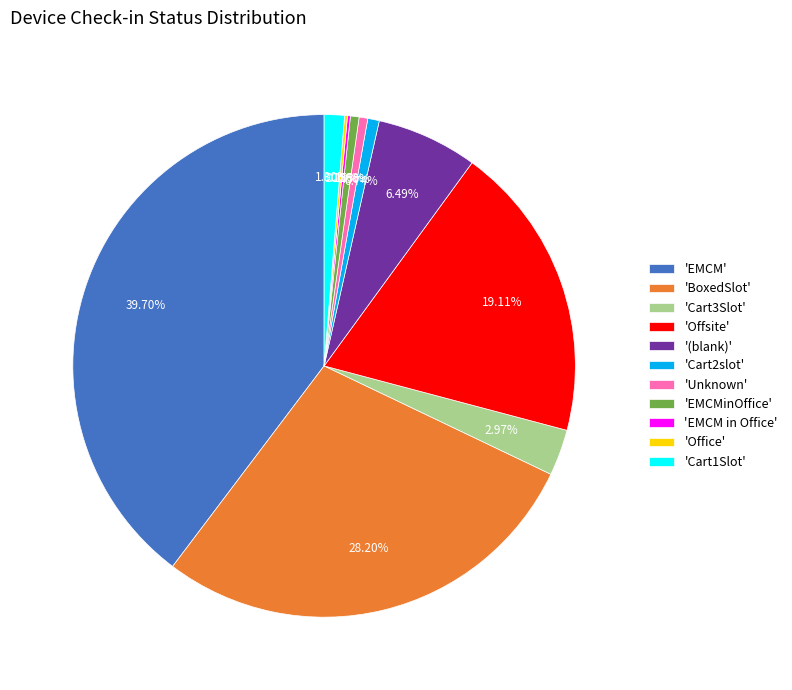

Which slice is the largest?

'EMCM'